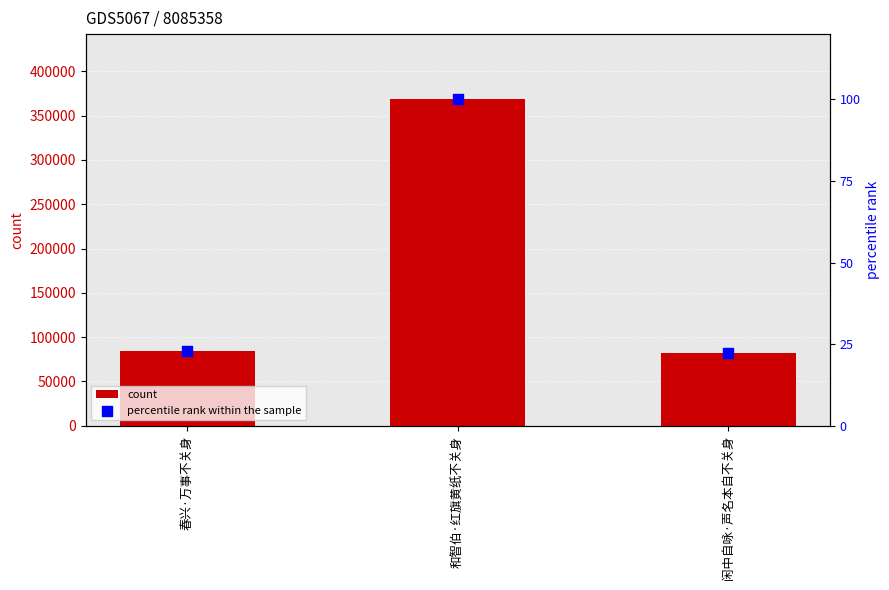

What is the total value across all series at 和智伯·红旗黄纸不关身?

368459.0